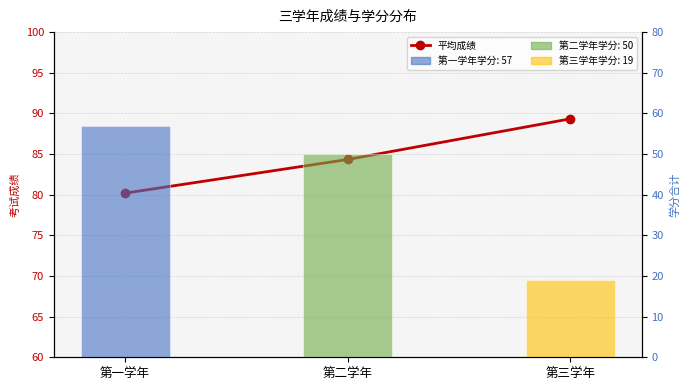

Is the value of 学分合计 at 第一学年 greater than the value of 平均成绩 at 第一学年?

No